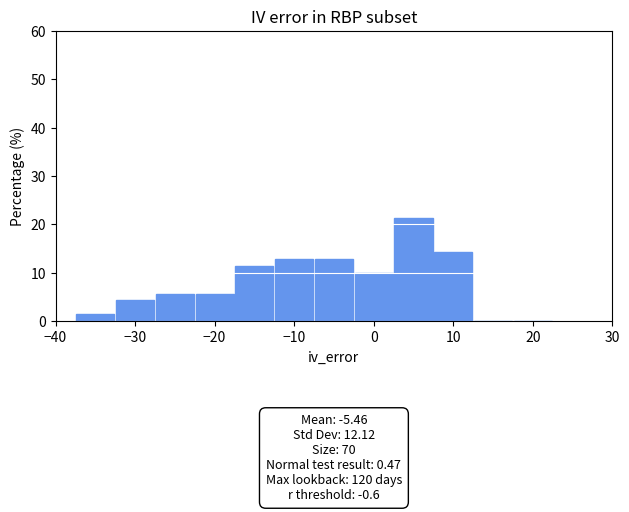

Over which range of the x-axis is the bar tallest?

2.5 to 7.5